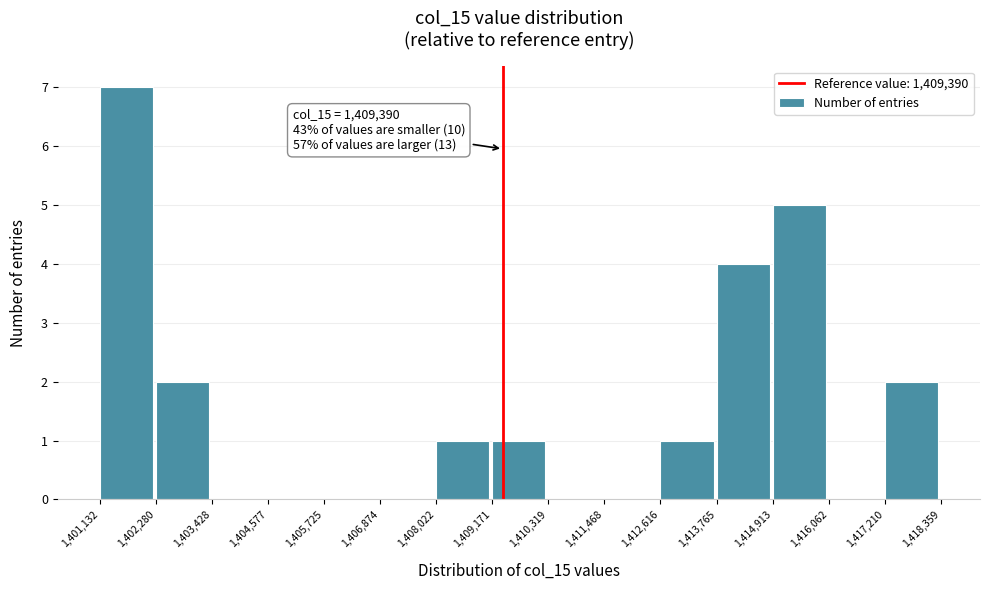

Which range on the x-axis has the tallest bar?

1,401,132 to 1,402,280